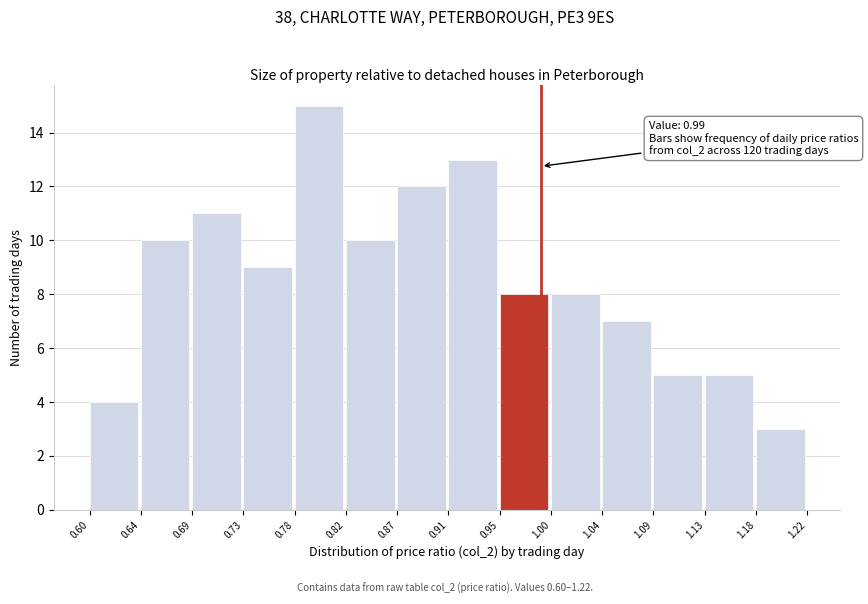

Over which range of the x-axis is the bar tallest?

0.78 to 0.82